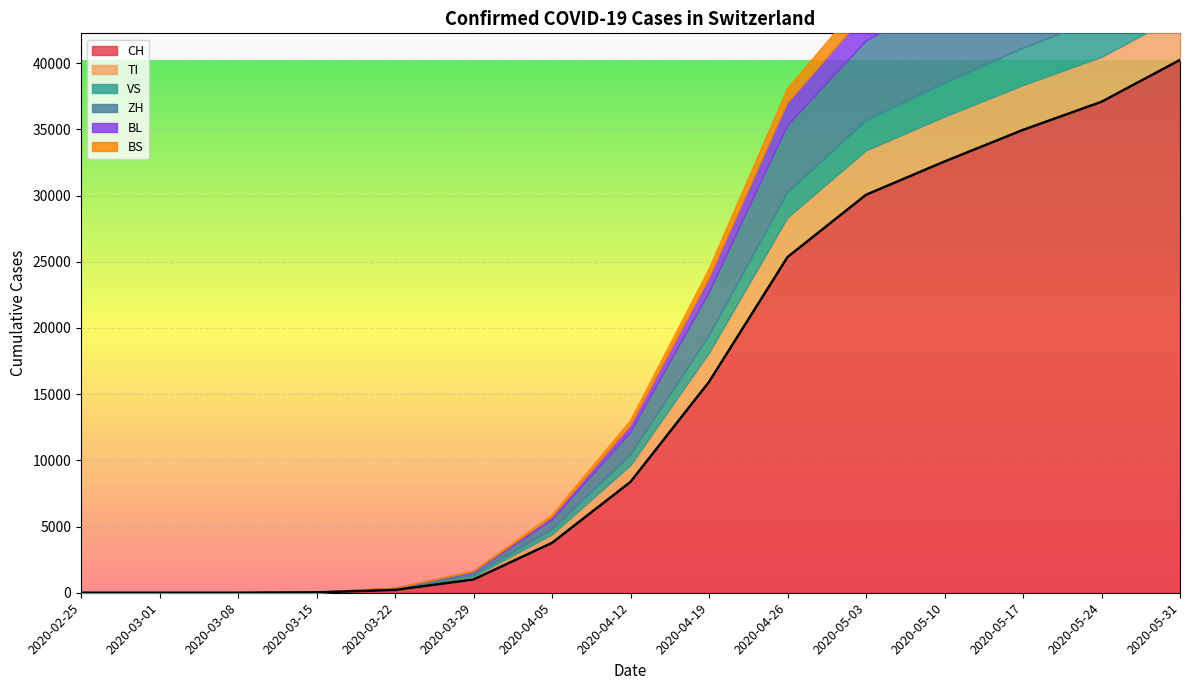

What are all the series names shown in the legend?

CH, TI, VS, ZH, BL, BS